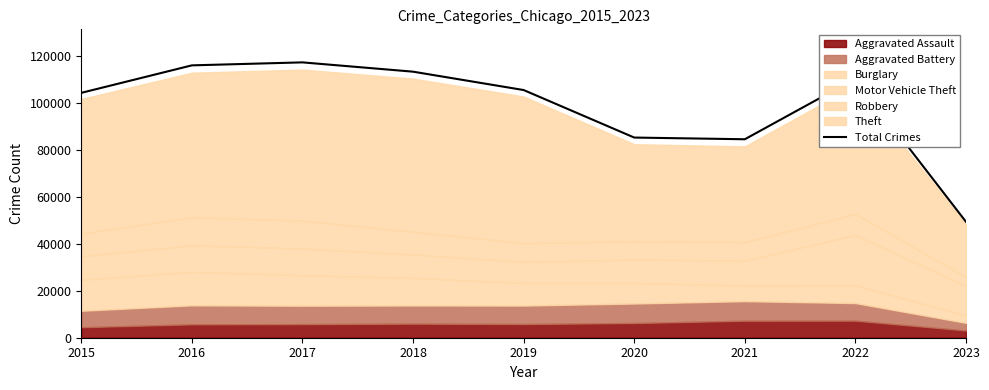

How many lines are shown in the chart?

1